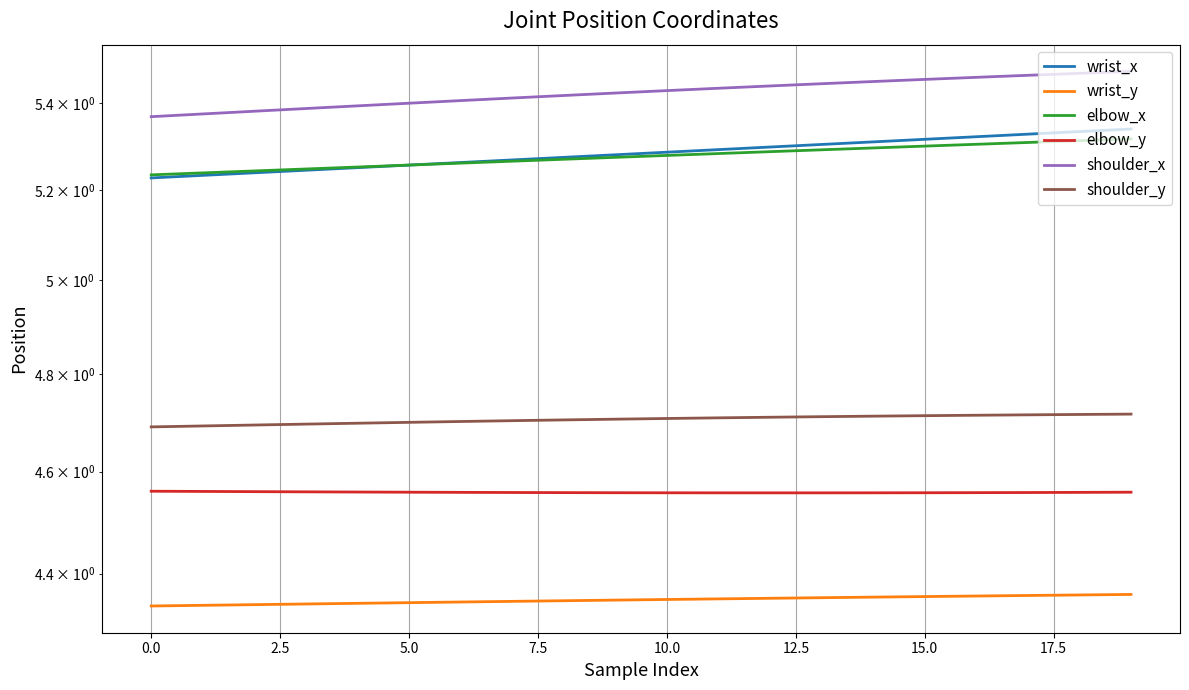

True or false: elbow_x has more than 0 interior local peaks.

False